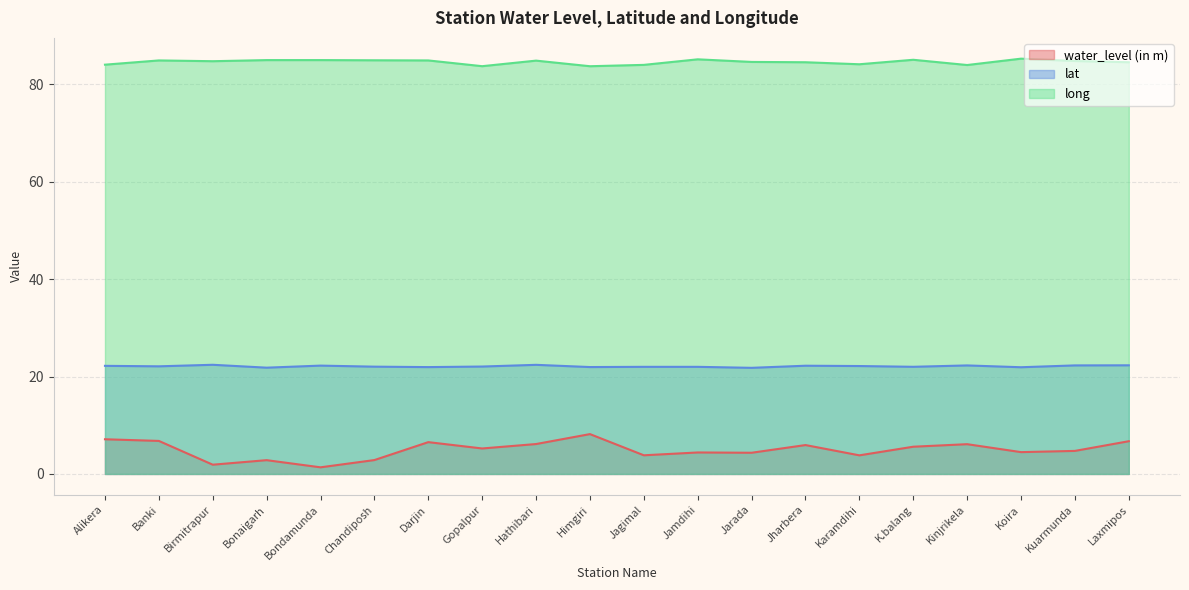

True or false: long and water_level (in m) intersect in this chart.

False